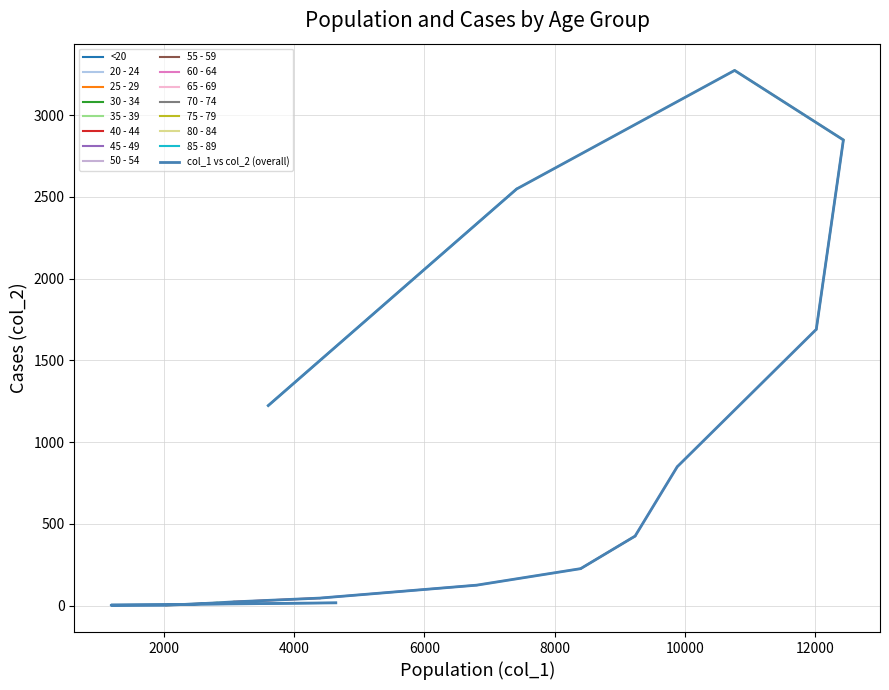

Where is the data nearest to the value 1638?

70 - 74